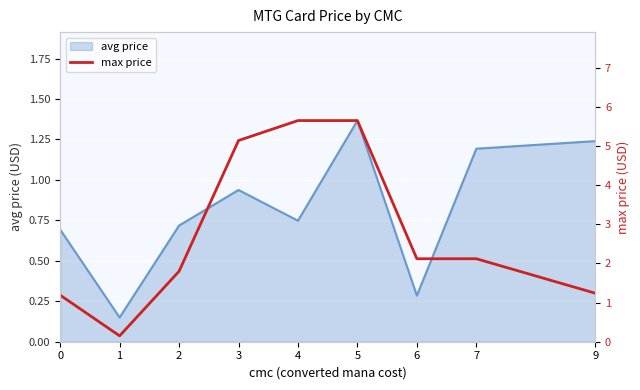

True or false: the data shows 5.1 at 3.

True